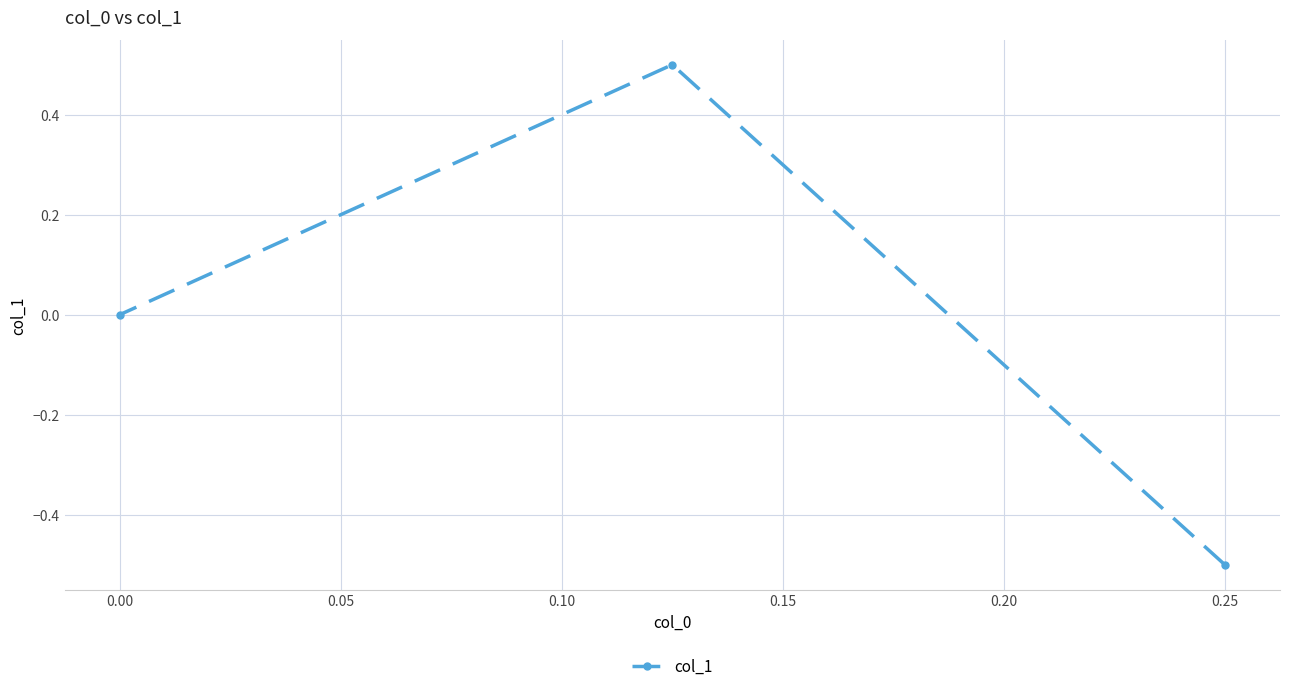

Read the value at 0.25.

-0.5